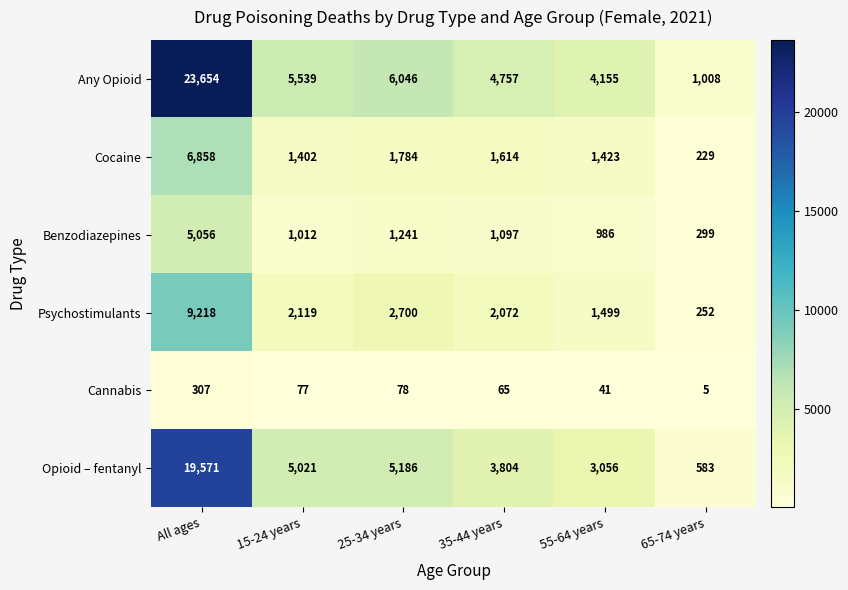

List the series in order of their peak value, highest first.

Any Opioid, Opioid – fentanyl, Psychostimulants, Cocaine, Benzodiazepines, Cannabis